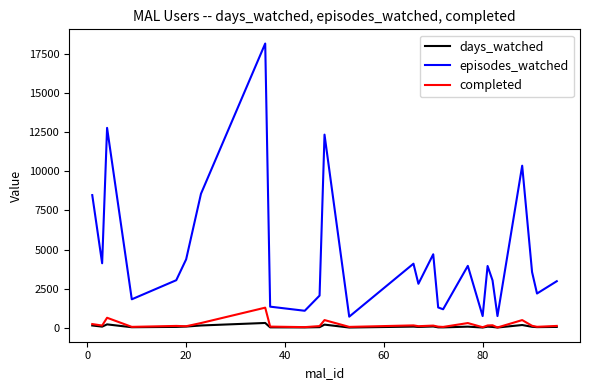

What is the greatest value displayed?

18175.0